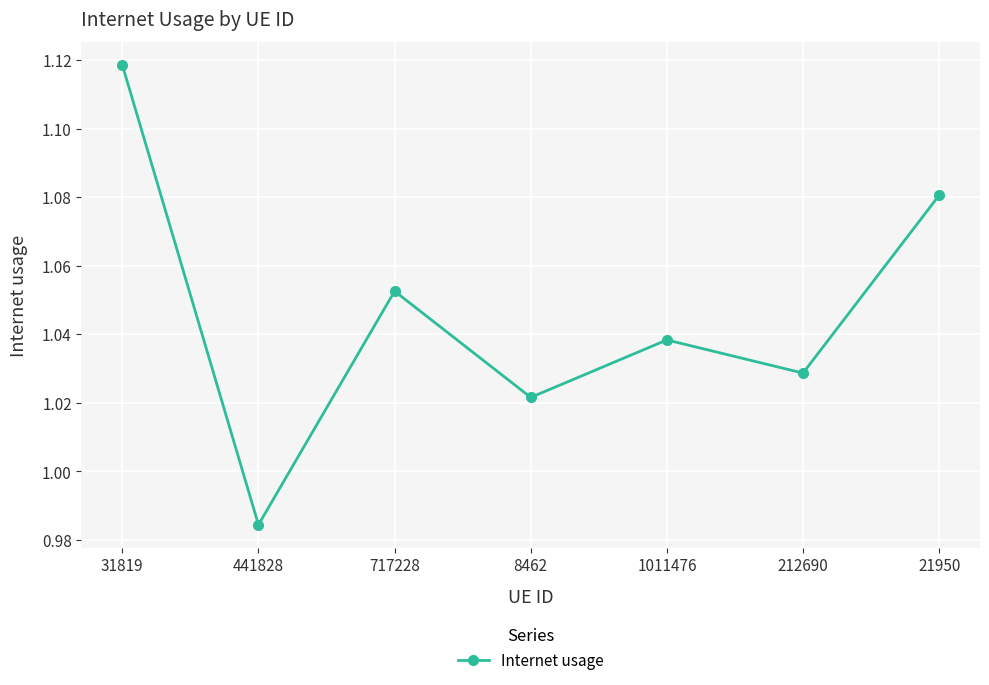

How many interior local valleys (lower than both neighbors) does the data have?

3